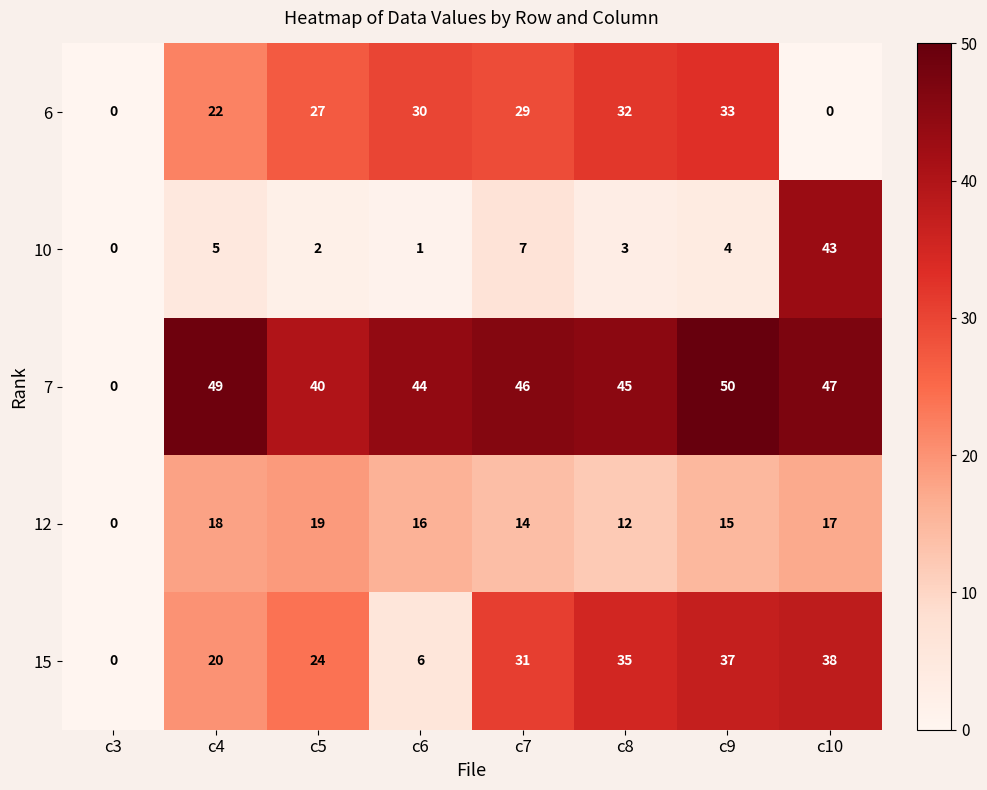

Which series has the widest spread of values?

7